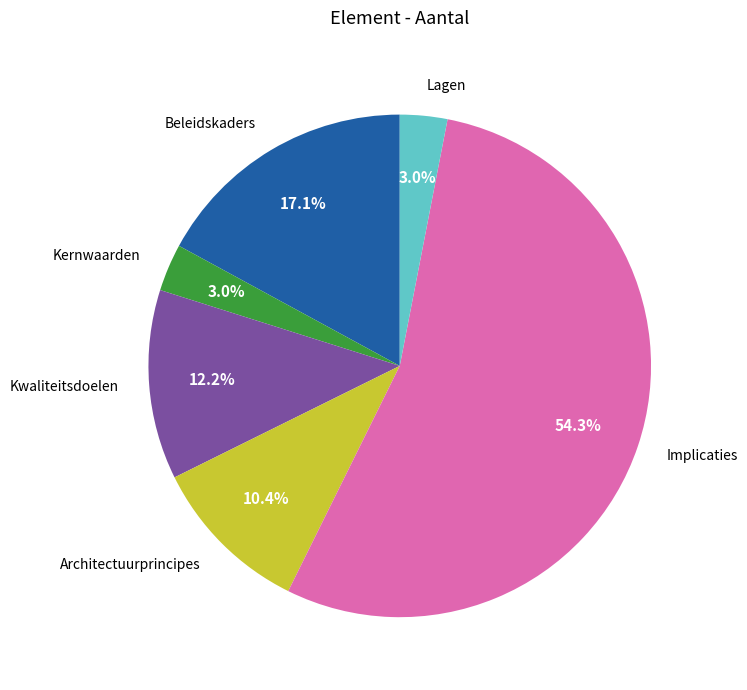

To the nearest percent, what percentage of the pie is Lagen?

3%